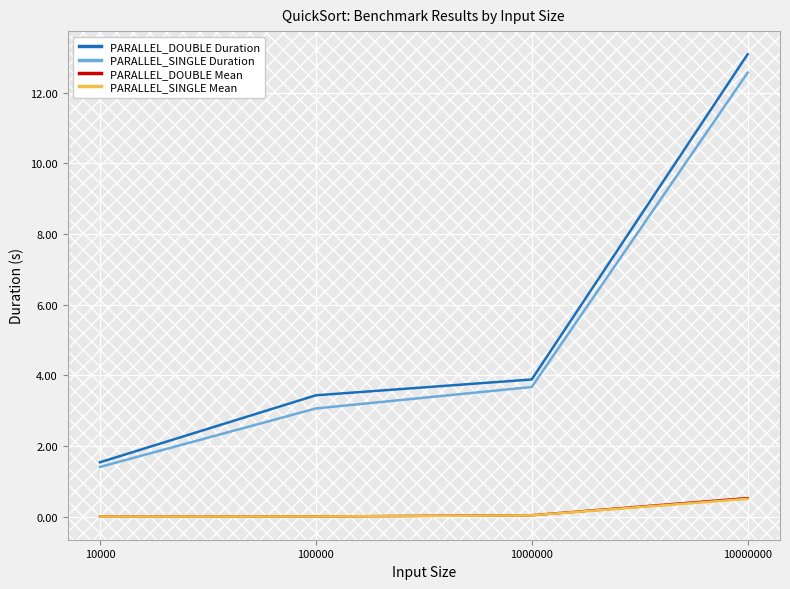

List the labels in order of PARALLEL_SINGLE Duration value, largest first.

10000000, 1000000, 100000, 10000